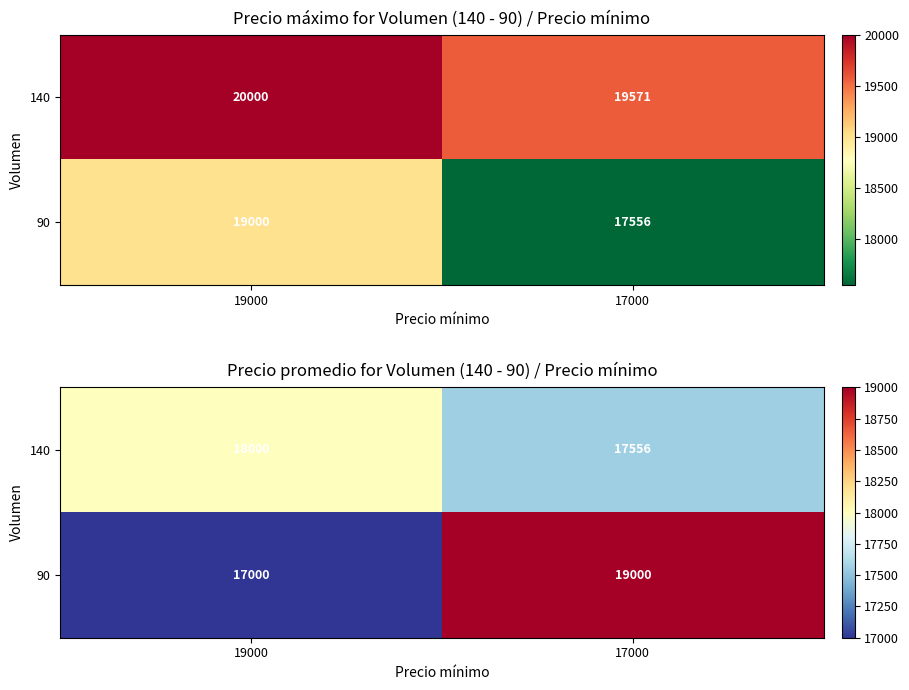

What is the total value across all series at 19000?

35000